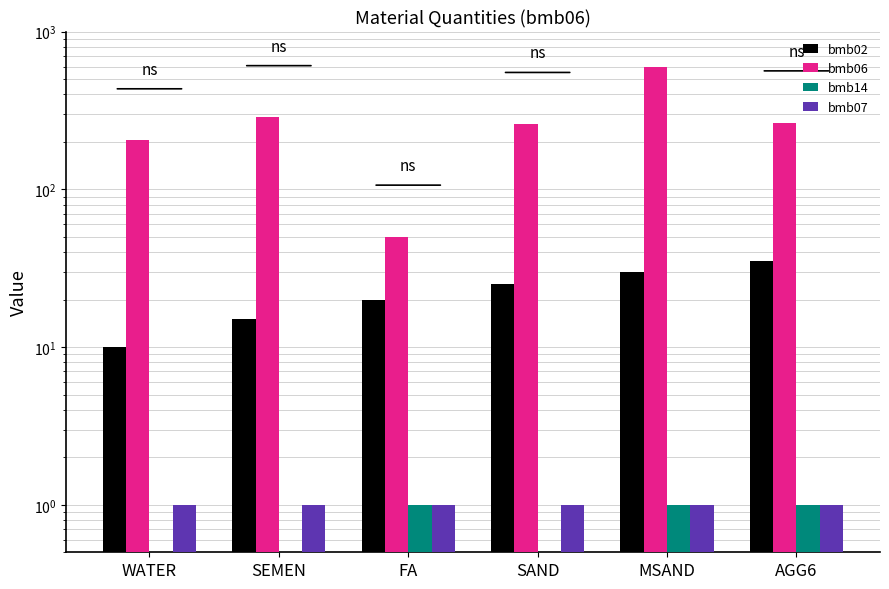

Which has a higher value, MSAND or AGG6?

AGG6